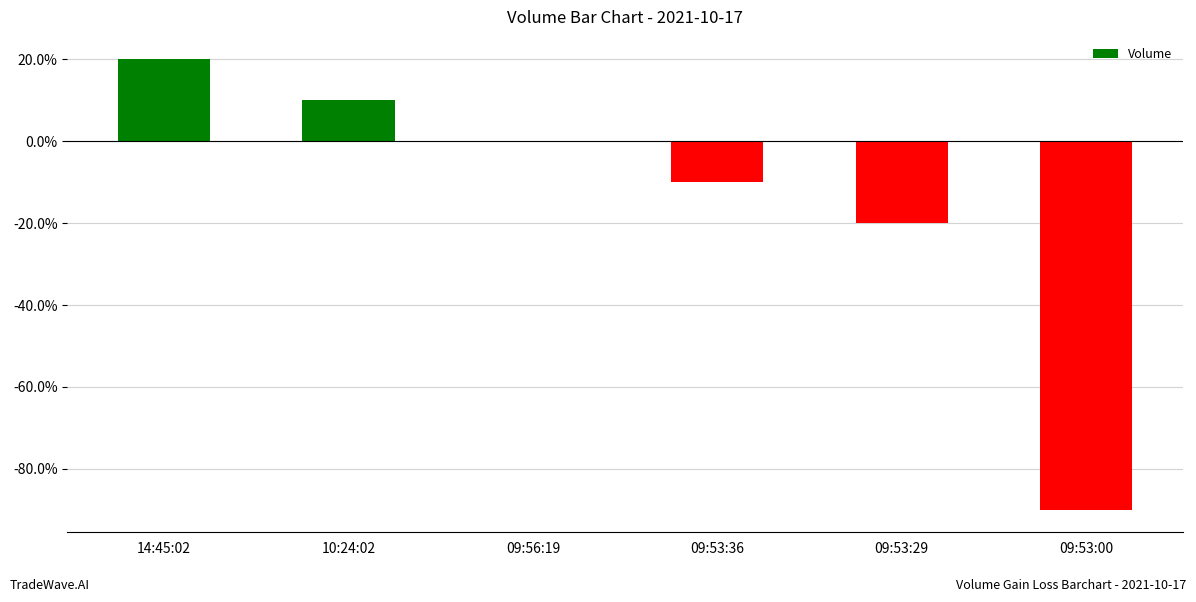

What is the maximum value shown in the chart?

20